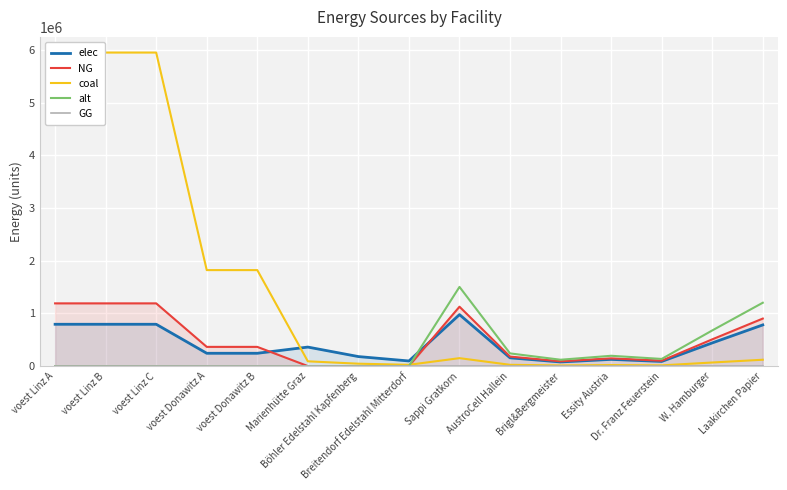

True or false: coal and elec cross at least once.

True